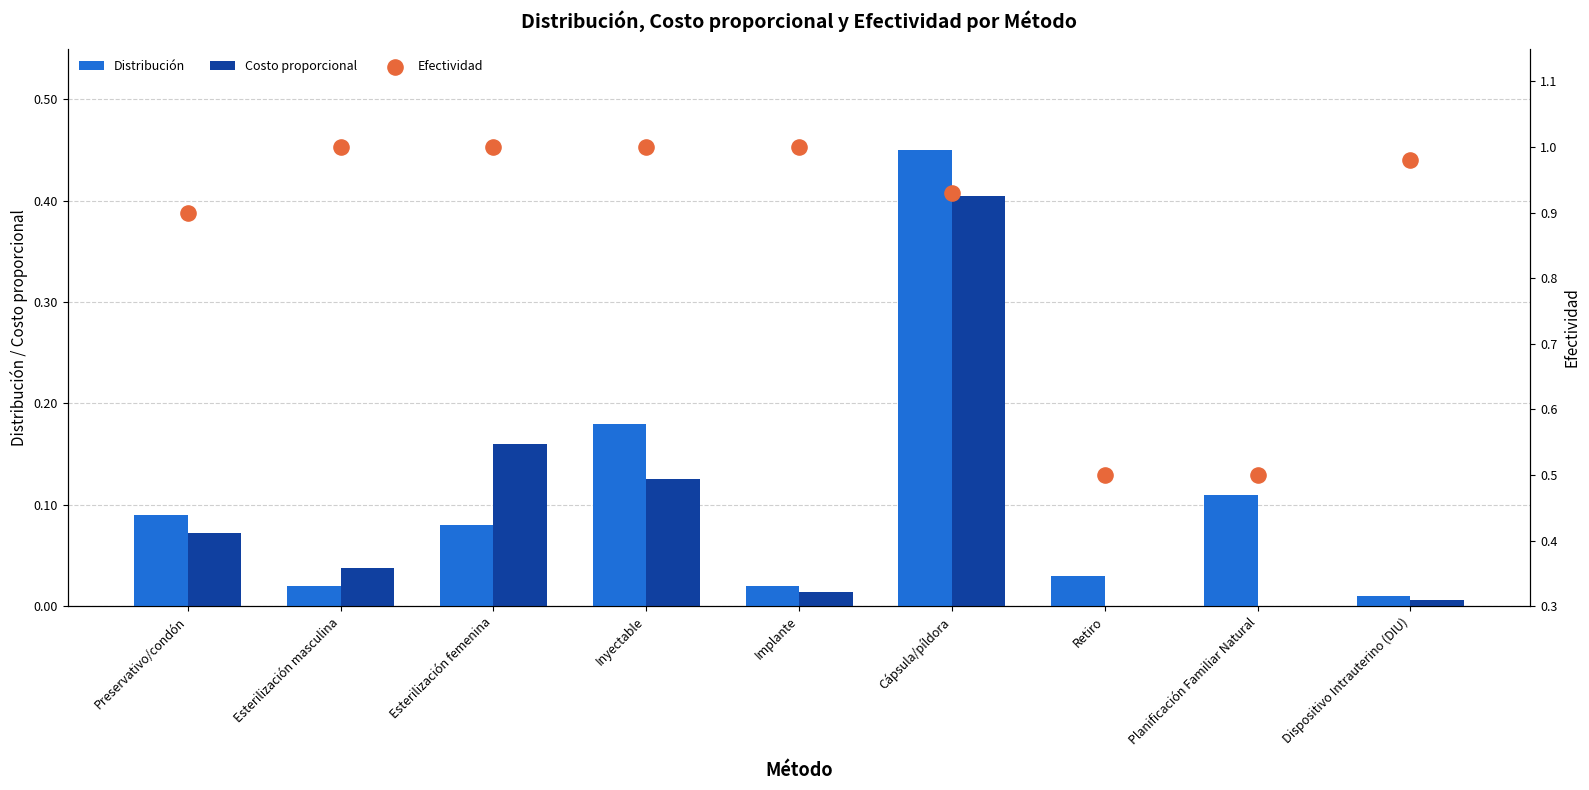

What is the total value across all series at Dispositivo Intrauterino (DIU)?

1.0